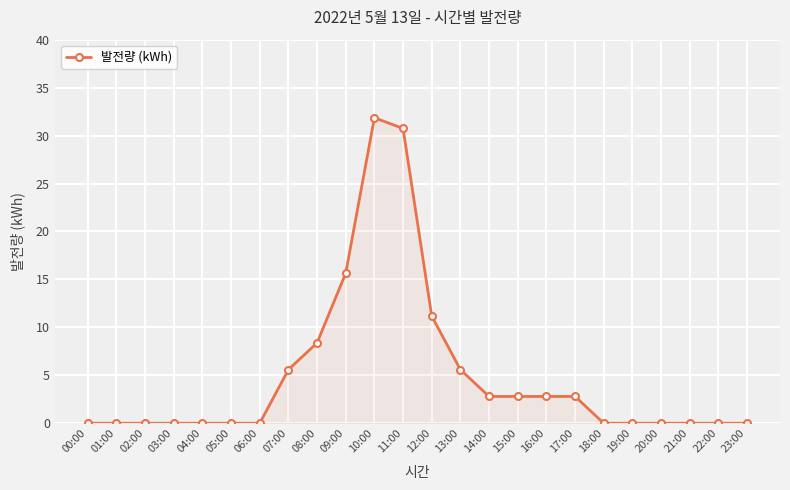

What is the label of the 17th point from the right?

07:00